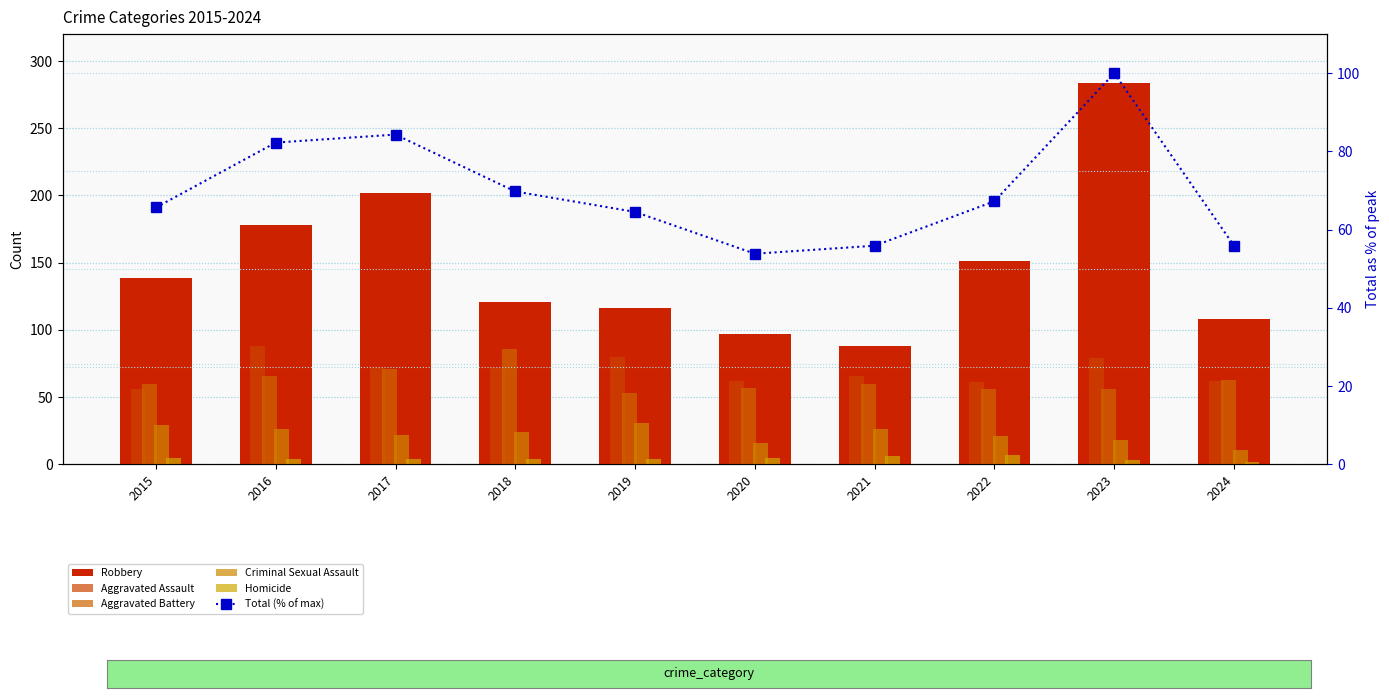

At how many categories does at least one series exceed 222?

1